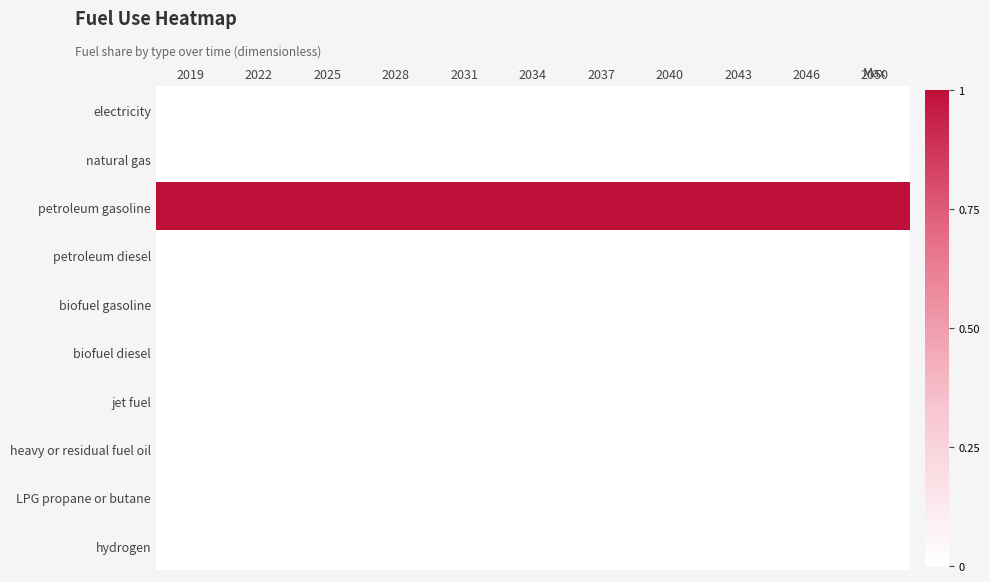

Reading right to left, extract all data points from this chart.

electricity: 2050=0	2046=0	2043=0	2040=0	2037=0	2034=0	2031=0	2028=0	2025=0	2022=0	2019=0
natural gas: 2050=0	2046=0	2043=0	2040=0	2037=0	2034=0	2031=0	2028=0	2025=0	2022=0	2019=0
petroleum gasoline: 2050=1	2046=1	2043=1	2040=1	2037=1	2034=1	2031=1	2028=1	2025=1	2022=1	2019=1
petroleum diesel: 2050=0	2046=0	2043=0	2040=0	2037=0	2034=0	2031=0	2028=0	2025=0	2022=0	2019=0
biofuel gasoline: 2050=0	2046=0	2043=0	2040=0	2037=0	2034=0	2031=0	2028=0	2025=0	2022=0	2019=0
biofuel diesel: 2050=0	2046=0	2043=0	2040=0	2037=0	2034=0	2031=0	2028=0	2025=0	2022=0	2019=0
jet fuel: 2050=0	2046=0	2043=0	2040=0	2037=0	2034=0	2031=0	2028=0	2025=0	2022=0	2019=0
heavy or residual fuel oil: 2050=0	2046=0	2043=0	2040=0	2037=0	2034=0	2031=0	2028=0	2025=0	2022=0	2019=0
LPG propane or butane: 2050=0	2046=0	2043=0	2040=0	2037=0	2034=0	2031=0	2028=0	2025=0	2022=0	2019=0
hydrogen: 2050=0	2046=0	2043=0	2040=0	2037=0	2034=0	2031=0	2028=0	2025=0	2022=0	2019=0